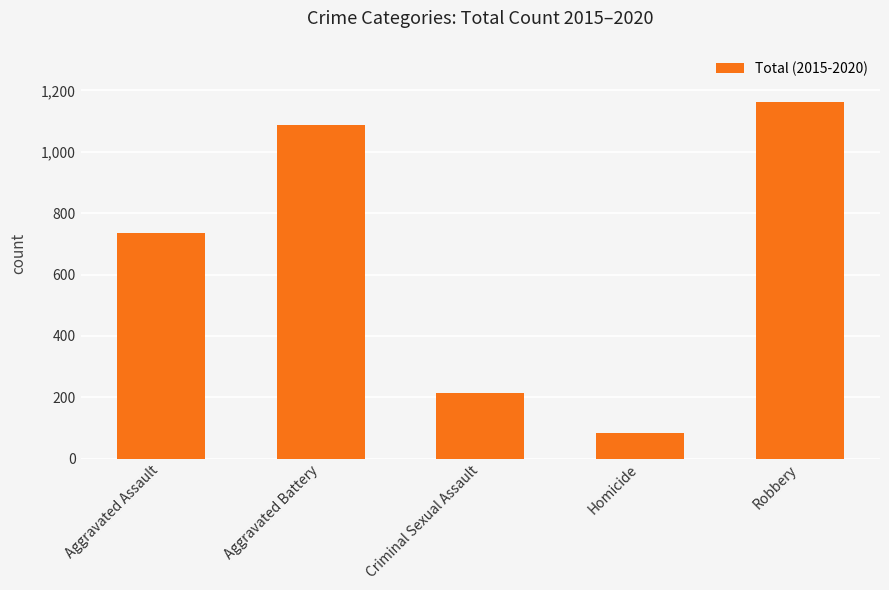

Between Robbery and Aggravated Assault, which is larger?

Robbery